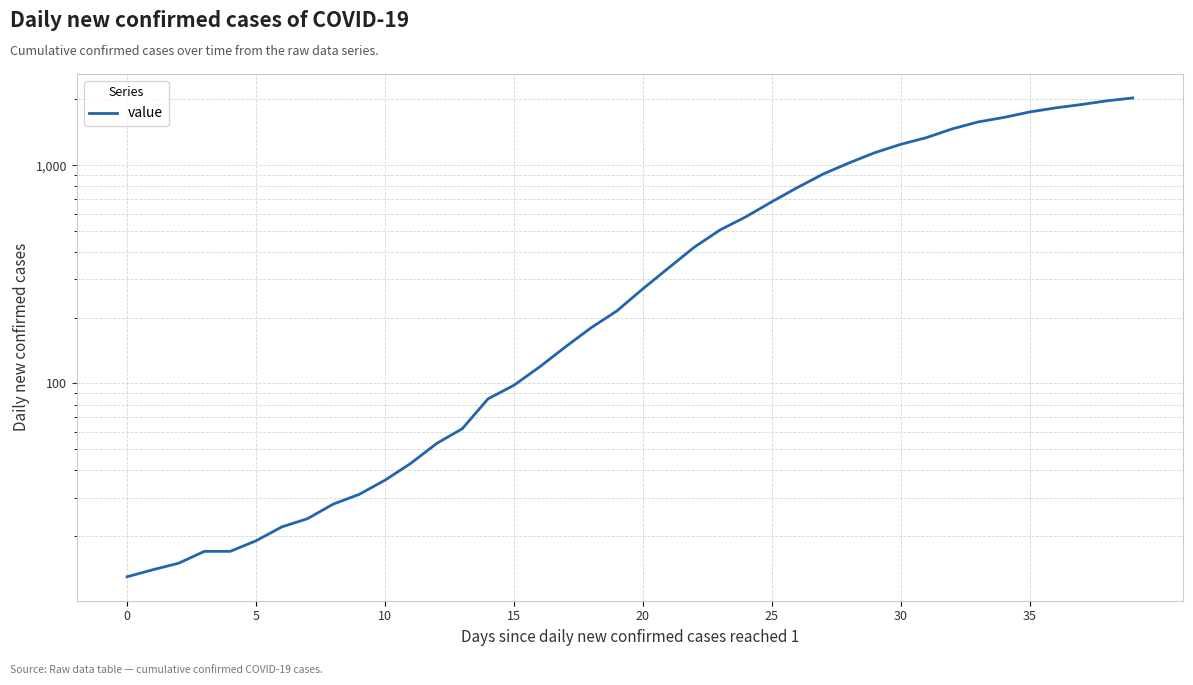

True or false: the data shows 26 at 10.

False